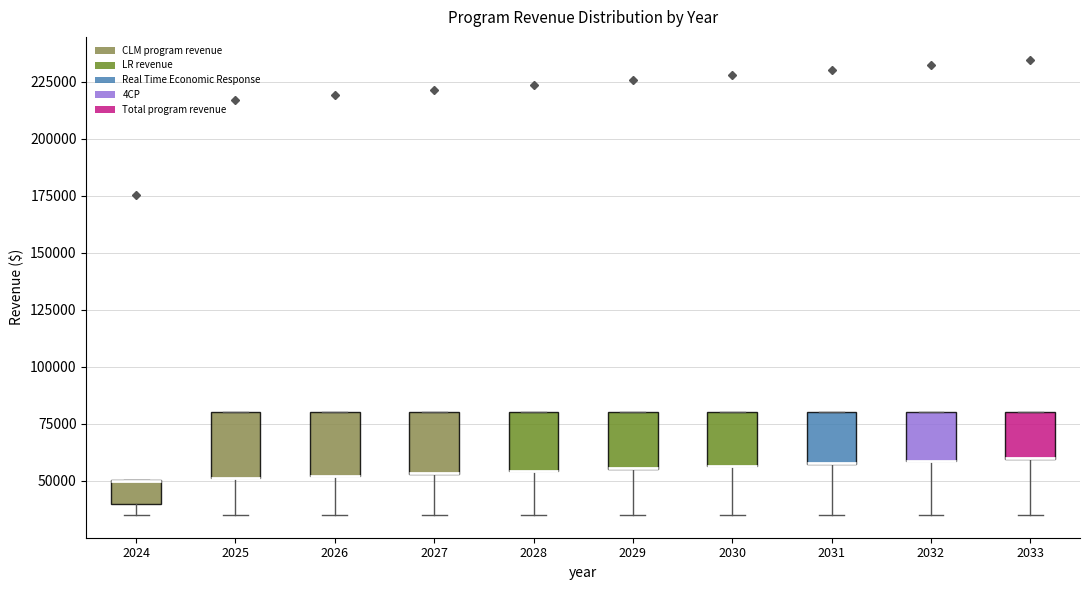

Reading left to right, read every box against the y-axis: the position of its median line, the range the box covers, and the ends of its whiskers. The values are not printed on the chart, so give them approximately, as read against the axis.

2024: median 50000 (drawn on the box's upper edge), box 40000 to 50000, whiskers 35000 to 50000
2025: median 50000 (drawn on the box's lower edge), box 50000 to 80000, whiskers 35000 to 80000
2026: median 50000 (drawn on the box's lower edge), box 50000 to 80000, whiskers 35000 to 80000
2027: median 55000 (drawn on the box's lower edge), box 55000 to 80000, whiskers 35000 to 80000
2028: median 55000 (drawn on the box's lower edge), box 55000 to 80000, whiskers 35000 to 80000
2029: median 55000 (drawn on the box's lower edge), box 55000 to 80000, whiskers 35000 to 80000
2030: median 55000 (drawn on the box's lower edge), box 55000 to 80000, whiskers 35000 to 80000
2031: median 60000 (drawn on the box's lower edge), box 55000 to 80000, whiskers 35000 to 80000
2032: median 60000 (drawn on the box's lower edge), box 60000 to 80000, whiskers 35000 to 80000
2033: median 60000 (drawn on the box's lower edge), box 60000 to 80000, whiskers 35000 to 80000